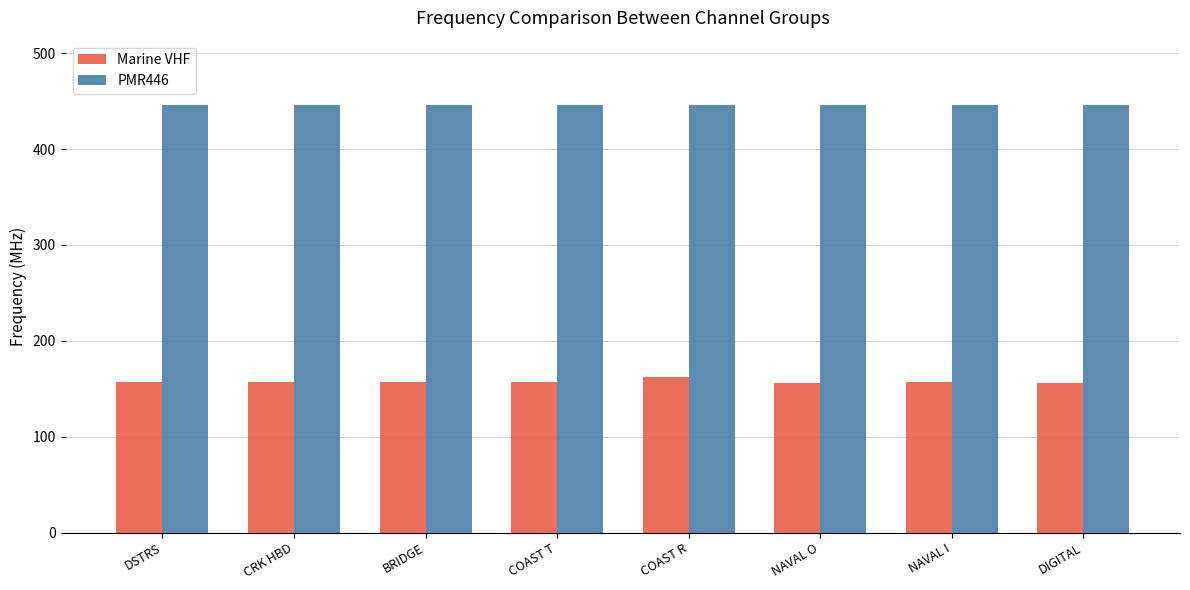

How many categories are shown in the chart?

8